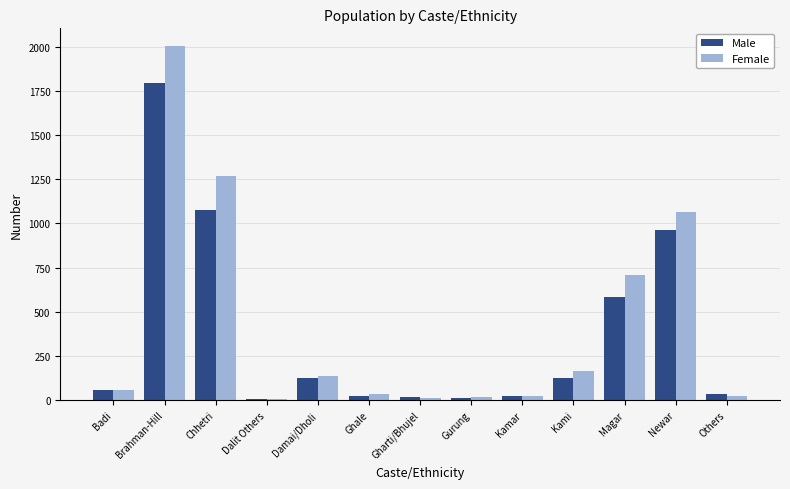

Is the value of Male at Gharti/Bhujel greater than the value of Female at Brahman-Hill?

No